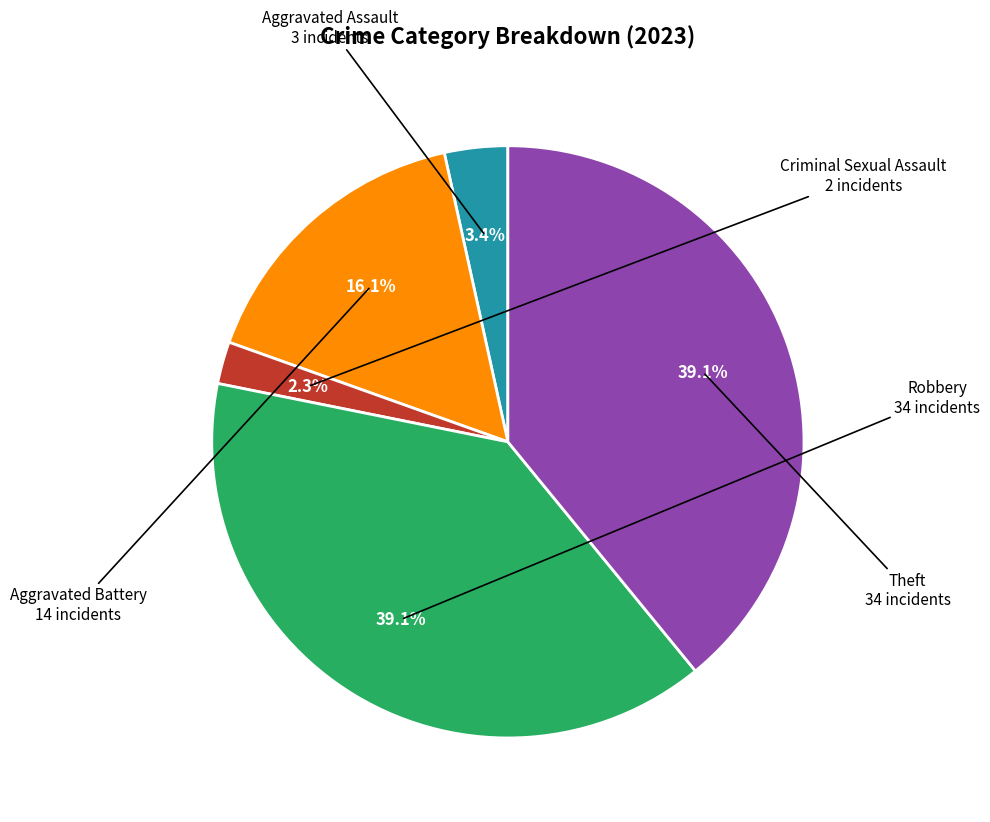

Is there any slice that represents more than half of the pie?

No